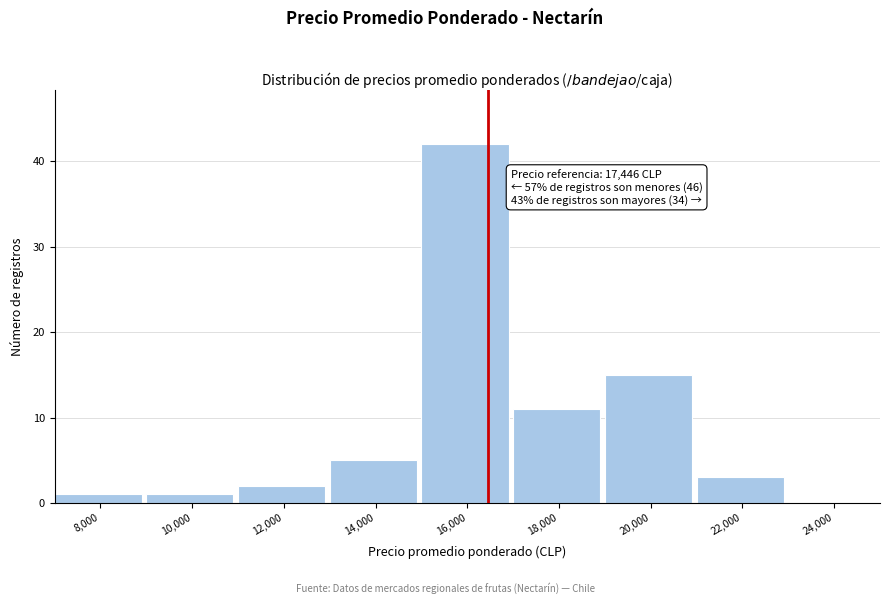

Reading left to right, what are all the values shown in this chart?

8,000=1	10,000=1	12,000=2	14,000=5	16,000=42	18,000=11	20,000=15	22,000=3	24,000=0